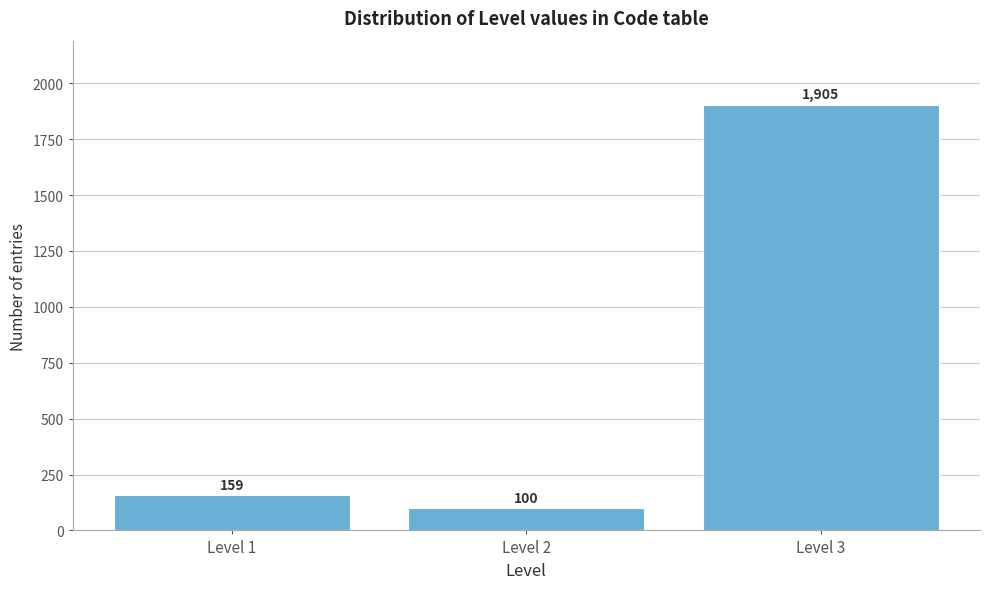

Reading left to right, list all the values displayed in this chart.

Level 1=159	Level 2=100	Level 3=1905